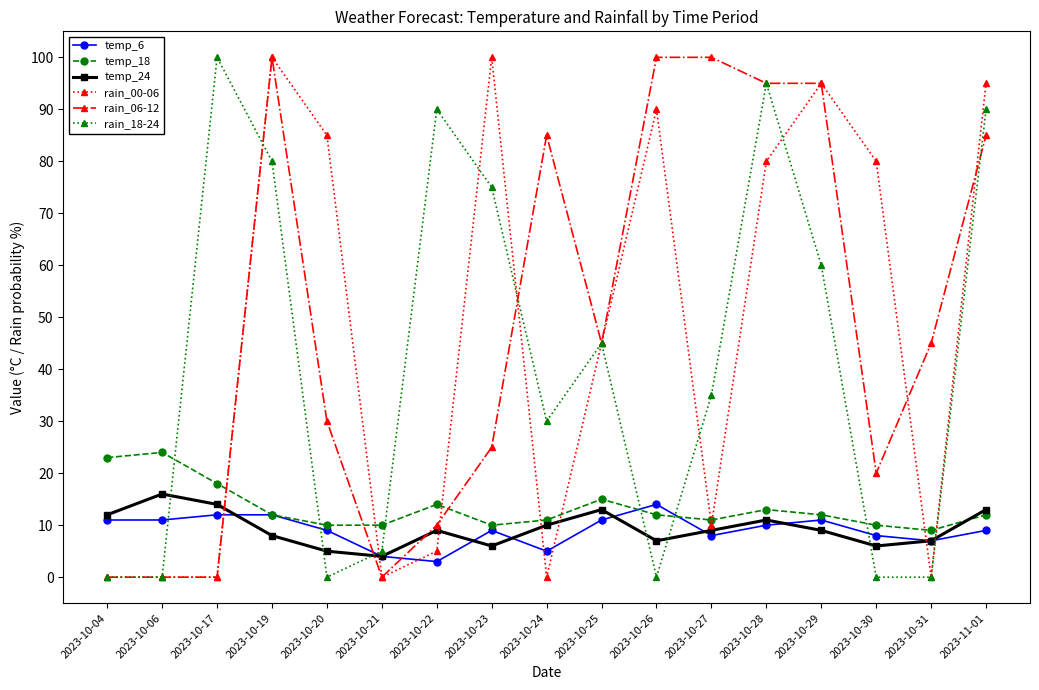

At which category does temp_24 reach its first local peak?

2023-10-06